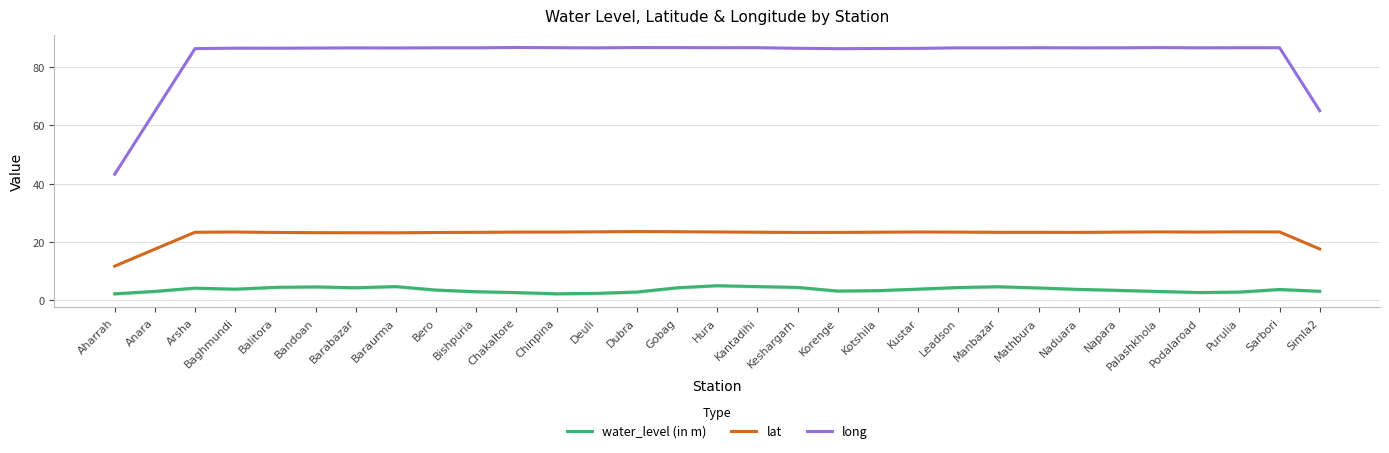

At which category does the chart reach its minimum across all series?

Aharrah